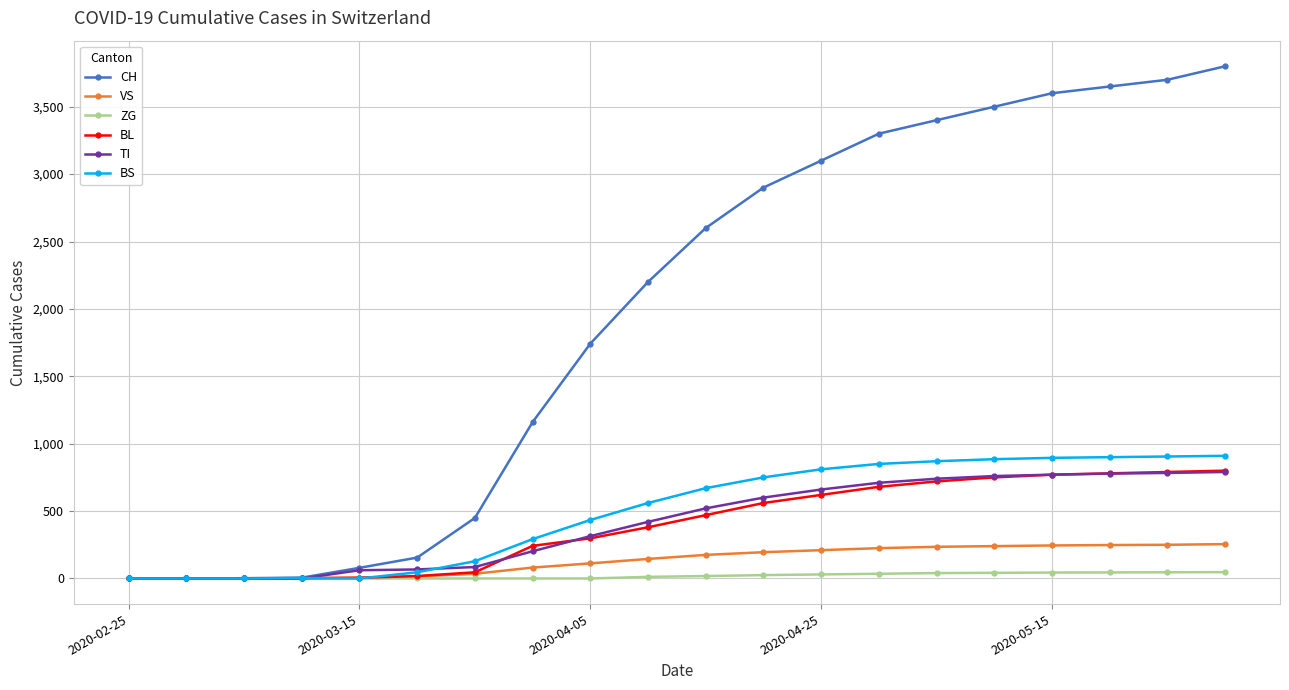

Which series has the largest range (max minus min)?

CH